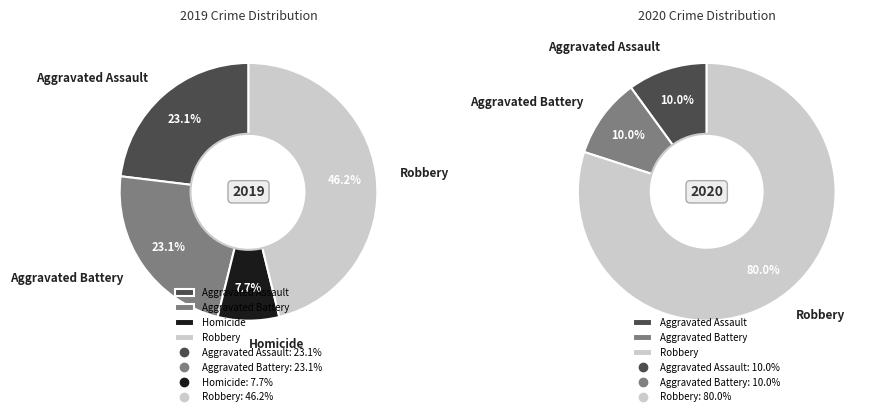

Is it true that 2 is 1% of the pie?

False